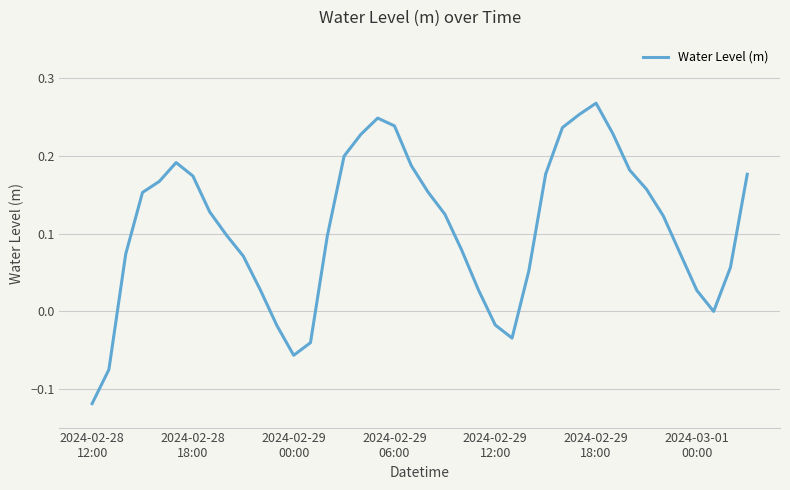

What is the difference between the maximum and minimum values?

0.4